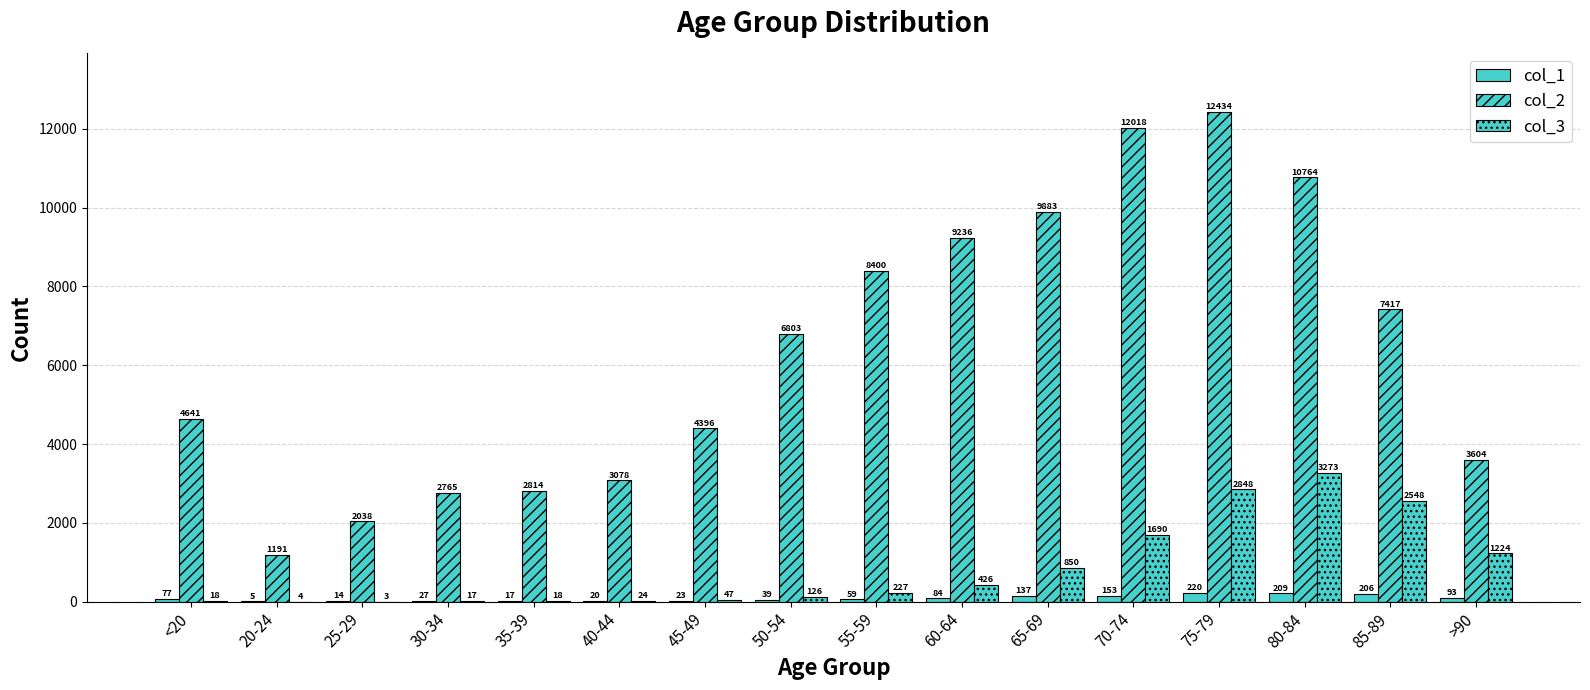

What is the lowest value of the col_3 series?

3